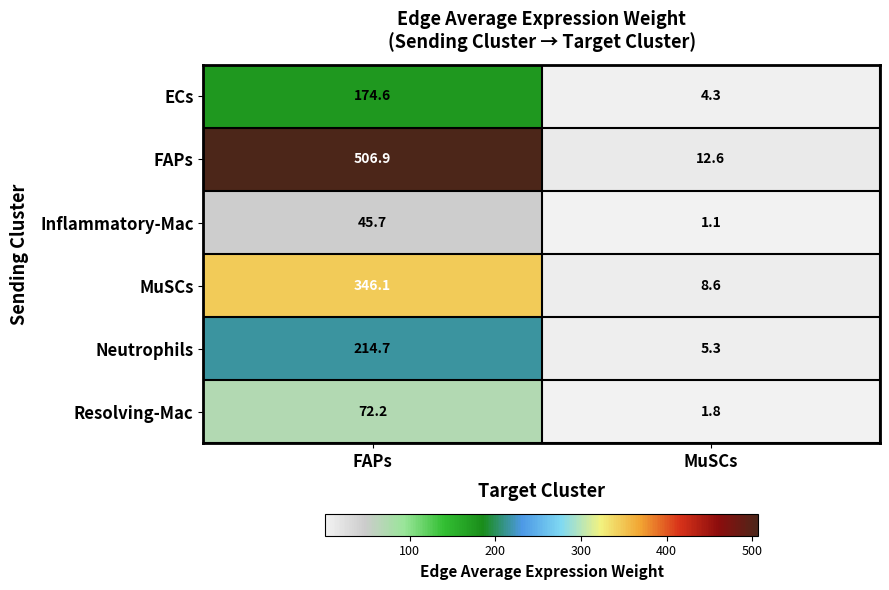

Is the value of Resolving-Mac at MuSCs greater than the value of FAPs at FAPs?

No